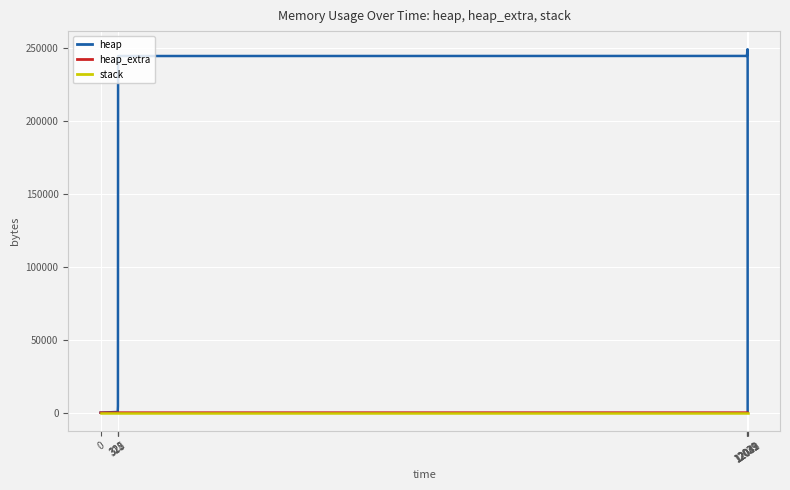

Which category has the highest value in the heap_extra series?

12039